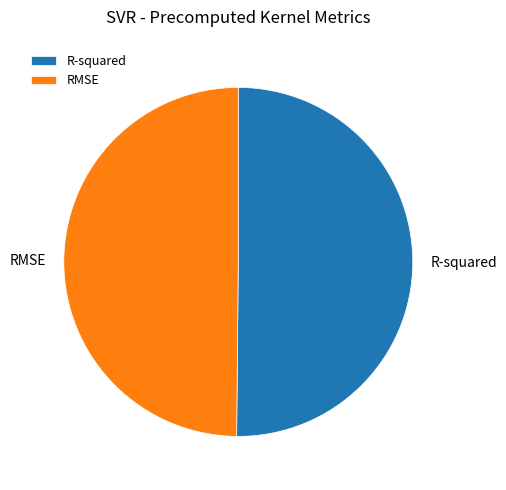

How many slices are in this pie chart?

2